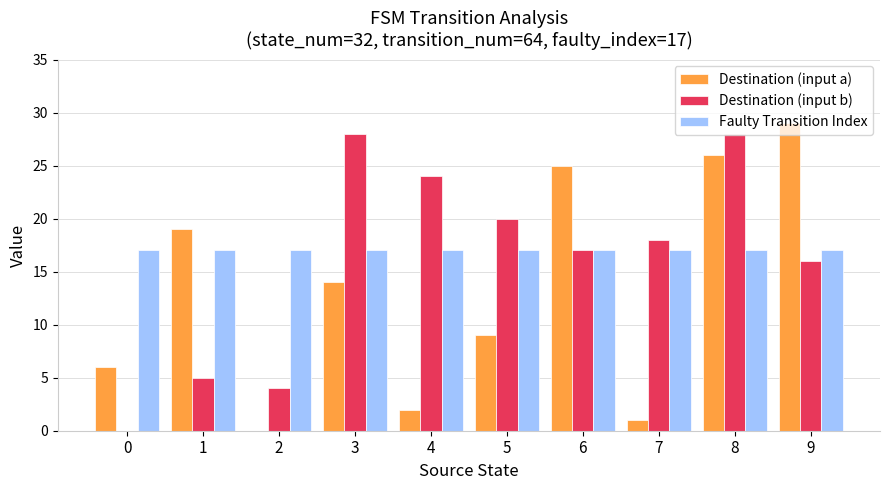

At which category is the sum across all series the highest?

8